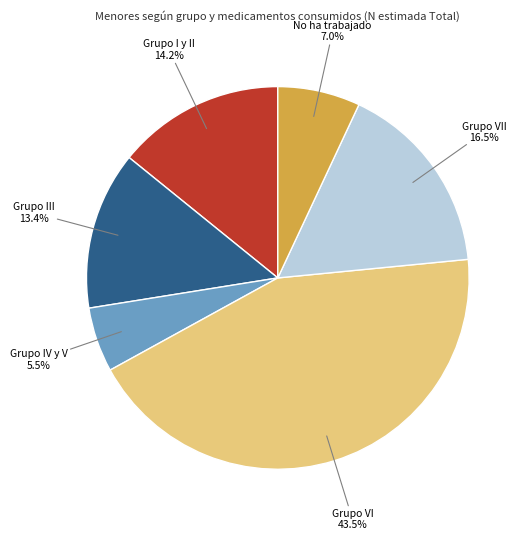

Rank the categories by value from lowest to highest.

Grupo IV y V, No ha trabajado, Grupo III, Grupo I y II, Grupo VII, Grupo VI